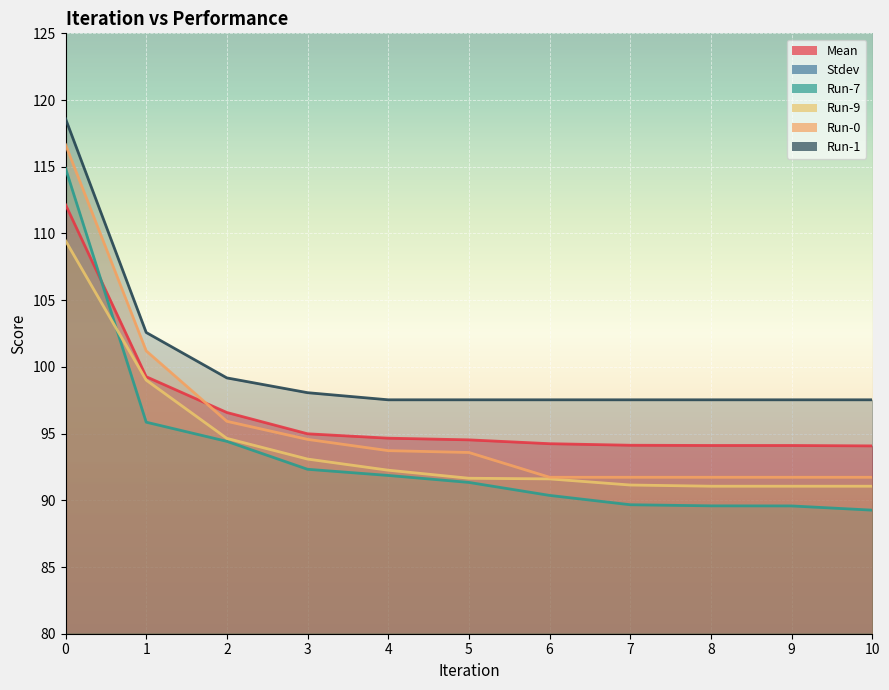

True or false: Run-7 has more than 2 interior local peaks.

False